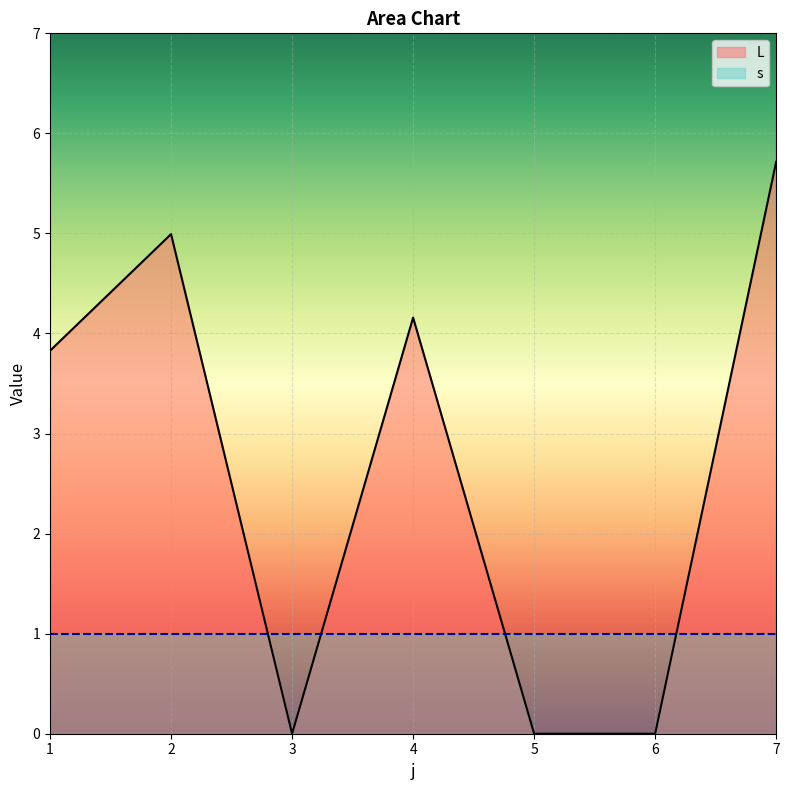

What is the difference between the maximum and second lowest values?

5.7